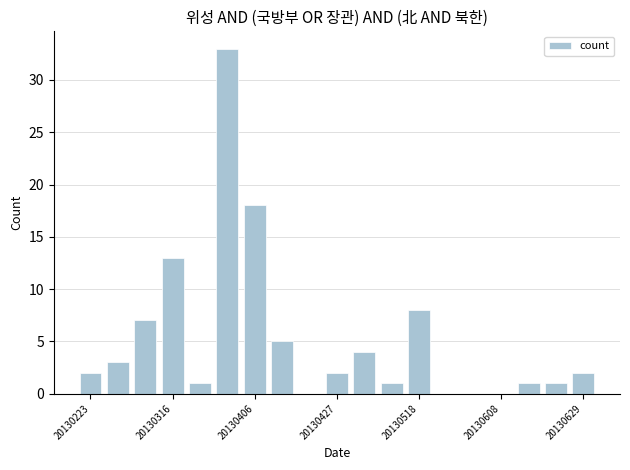

What is the sum of all values?

101